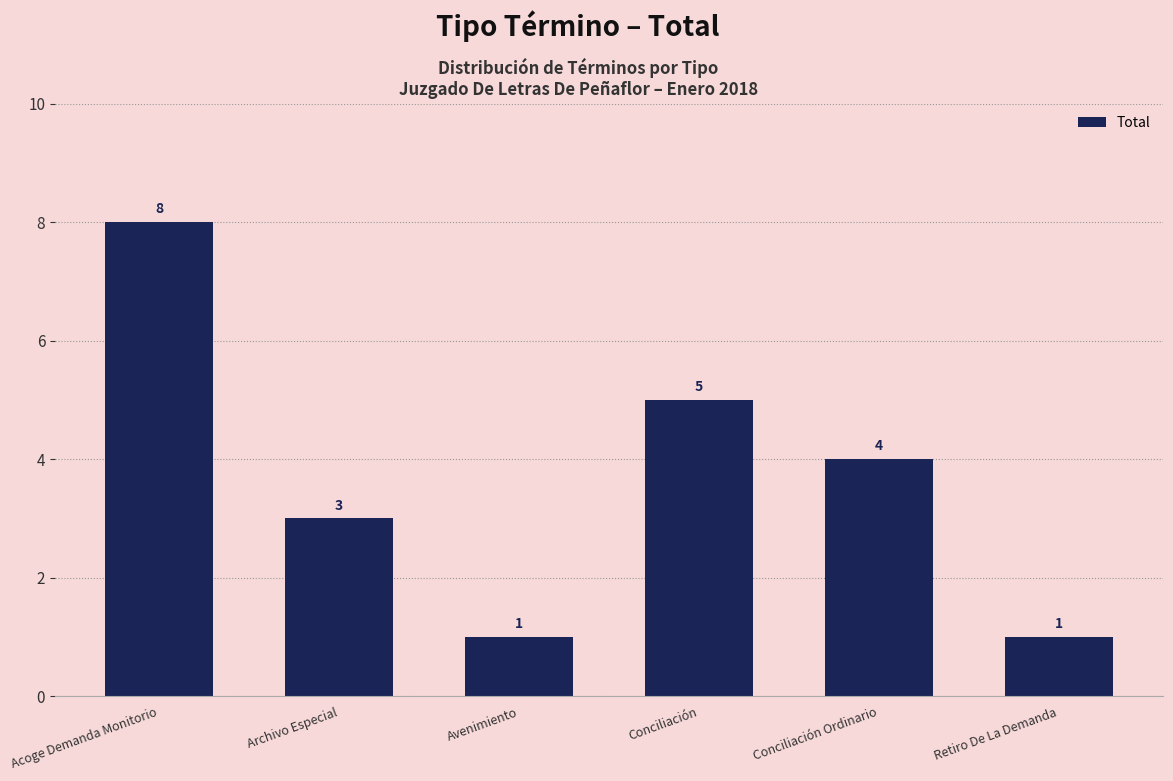

What is the smallest value displayed?

1